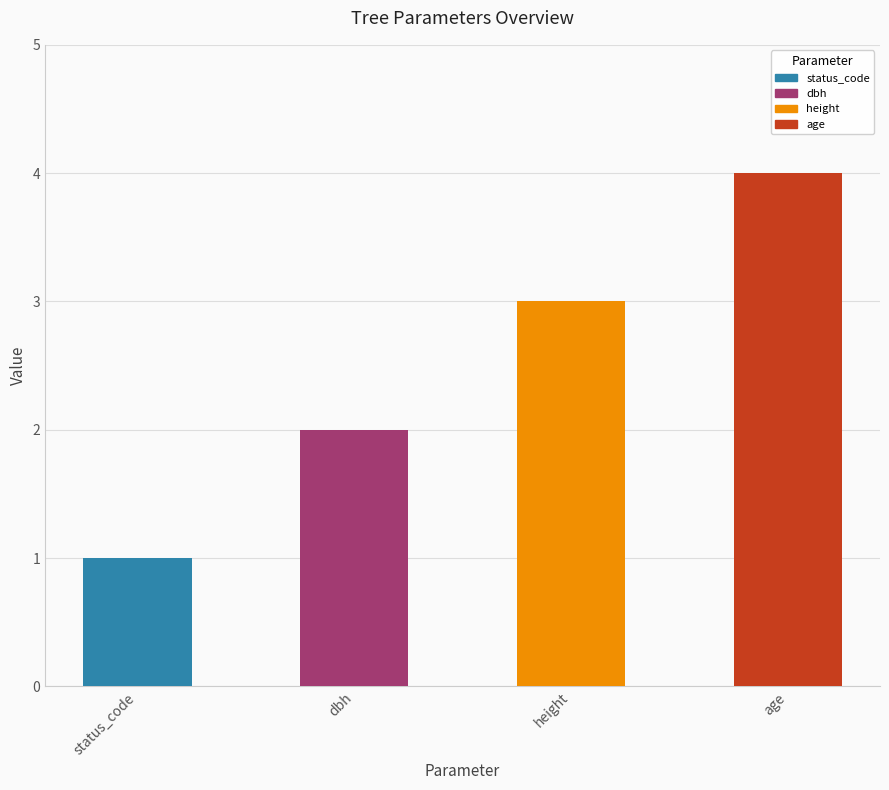

What is the greatest value displayed?

4